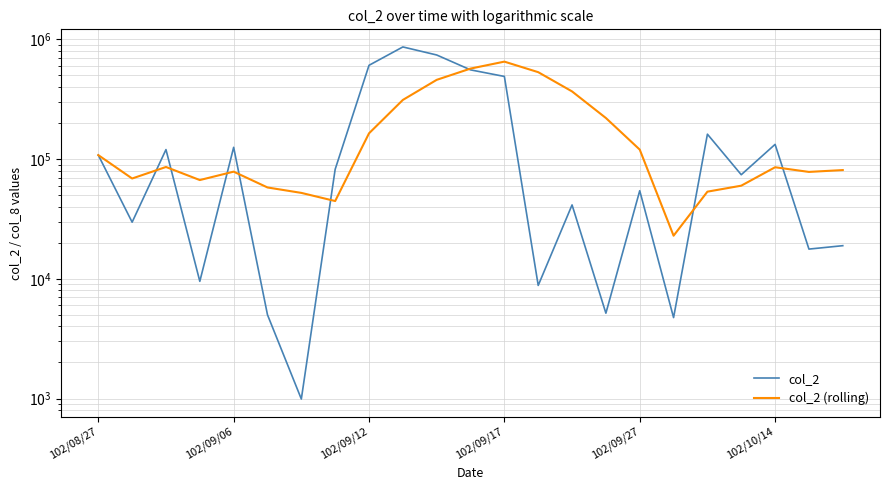

What is the difference between the maximum and minimum values in the col_2 series?

863060.0